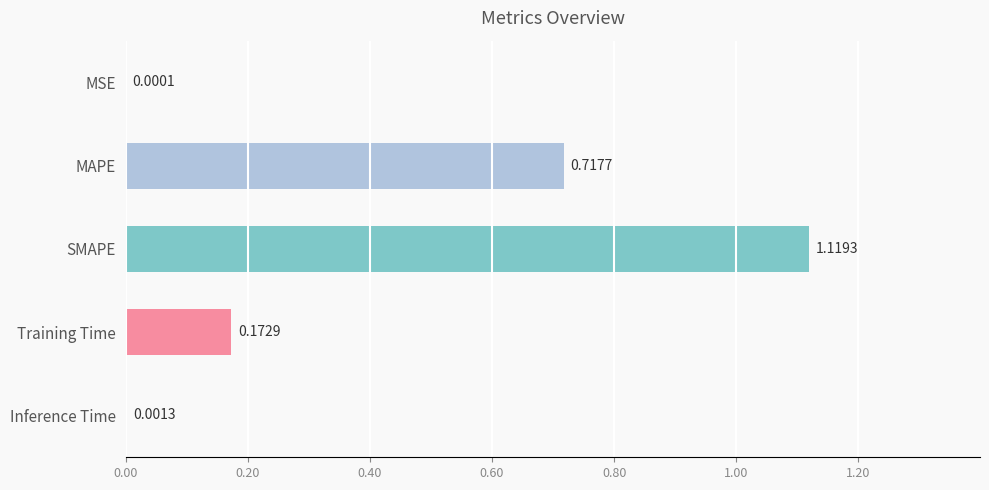

What is the average value?

0.4